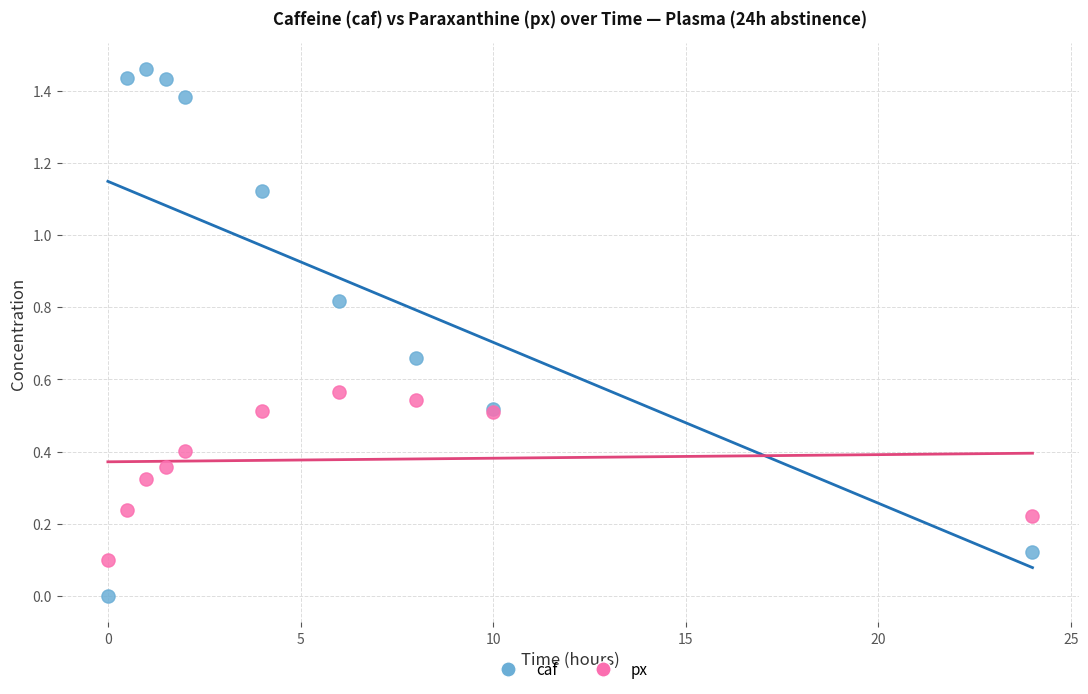

Which series reaches the maximum Y coordinate?

caf